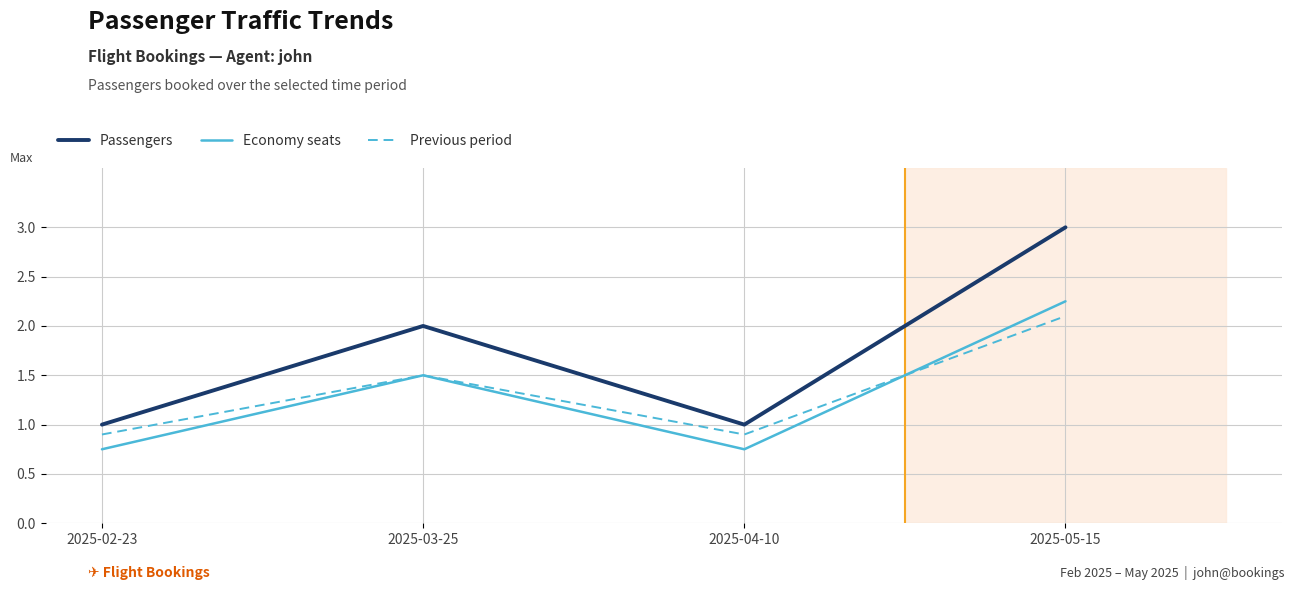

Which series has the largest range (max minus min)?

Passengers